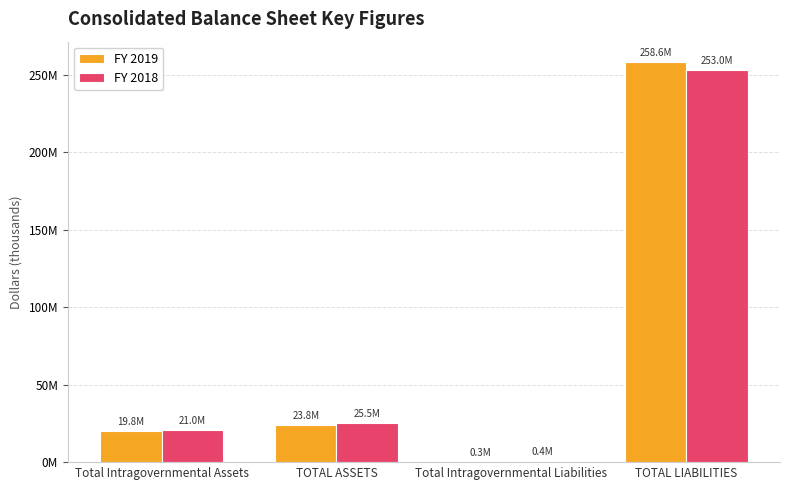

Are the bars horizontal?

No